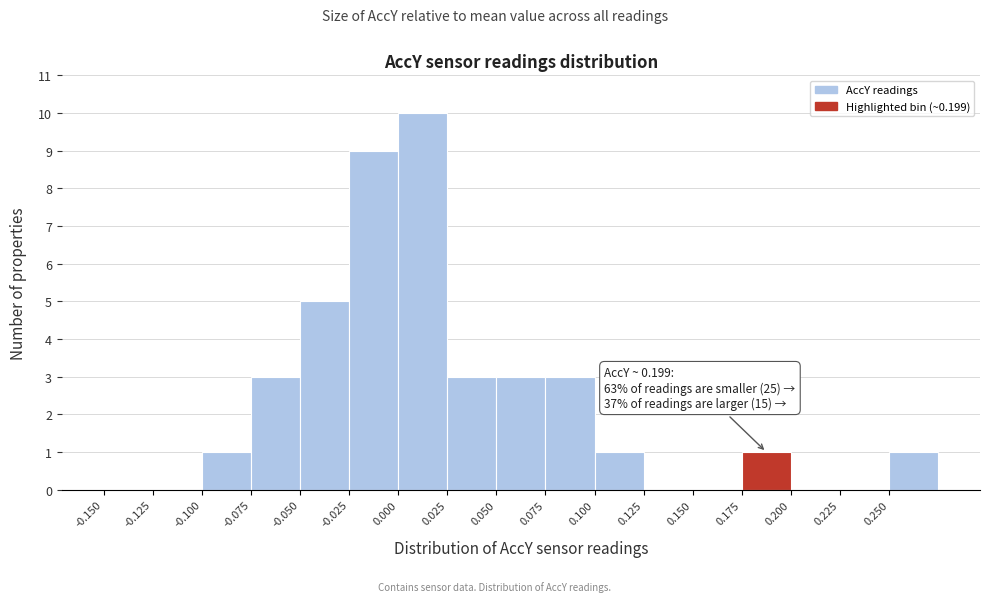

Over which range of the x-axis is the bar tallest?

0.000 to 0.025